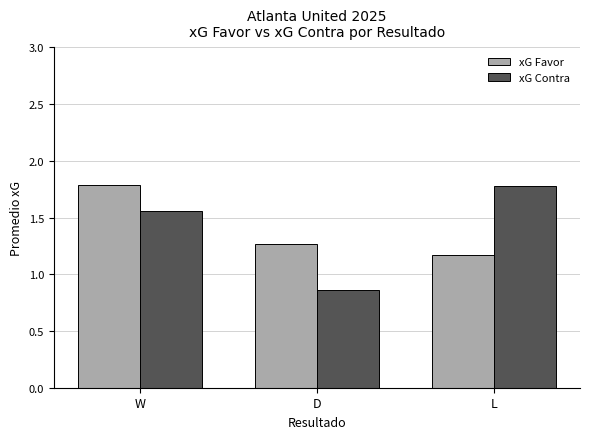

Is it true that xG Favor equals 1.7 at D?

False